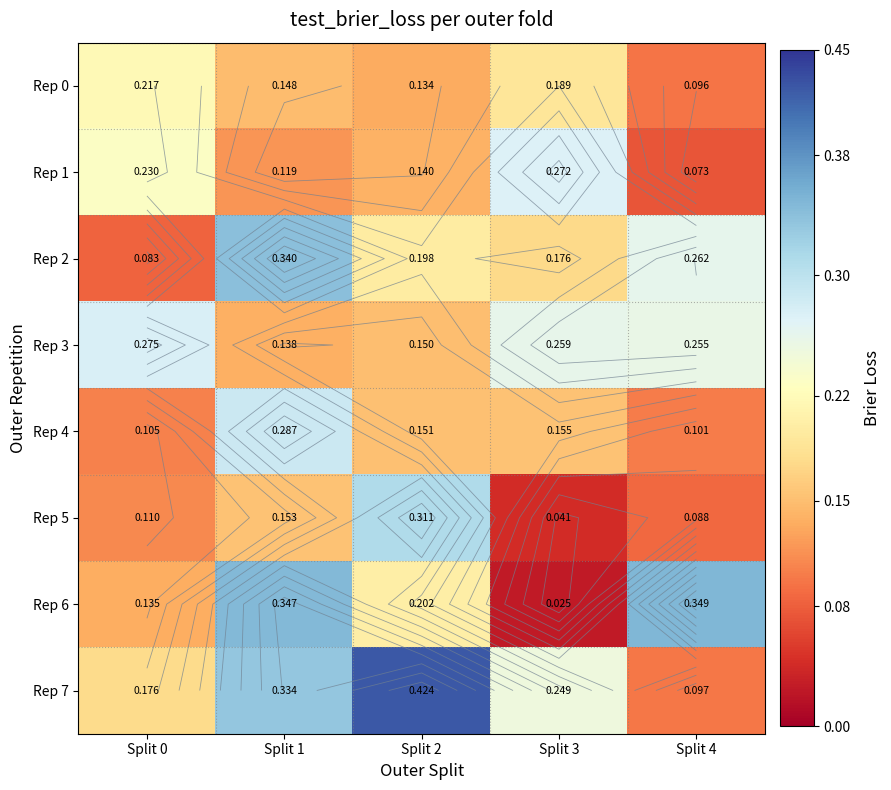

What is the difference between the Rep 6 values at Split 4 and Split 0?

0.2